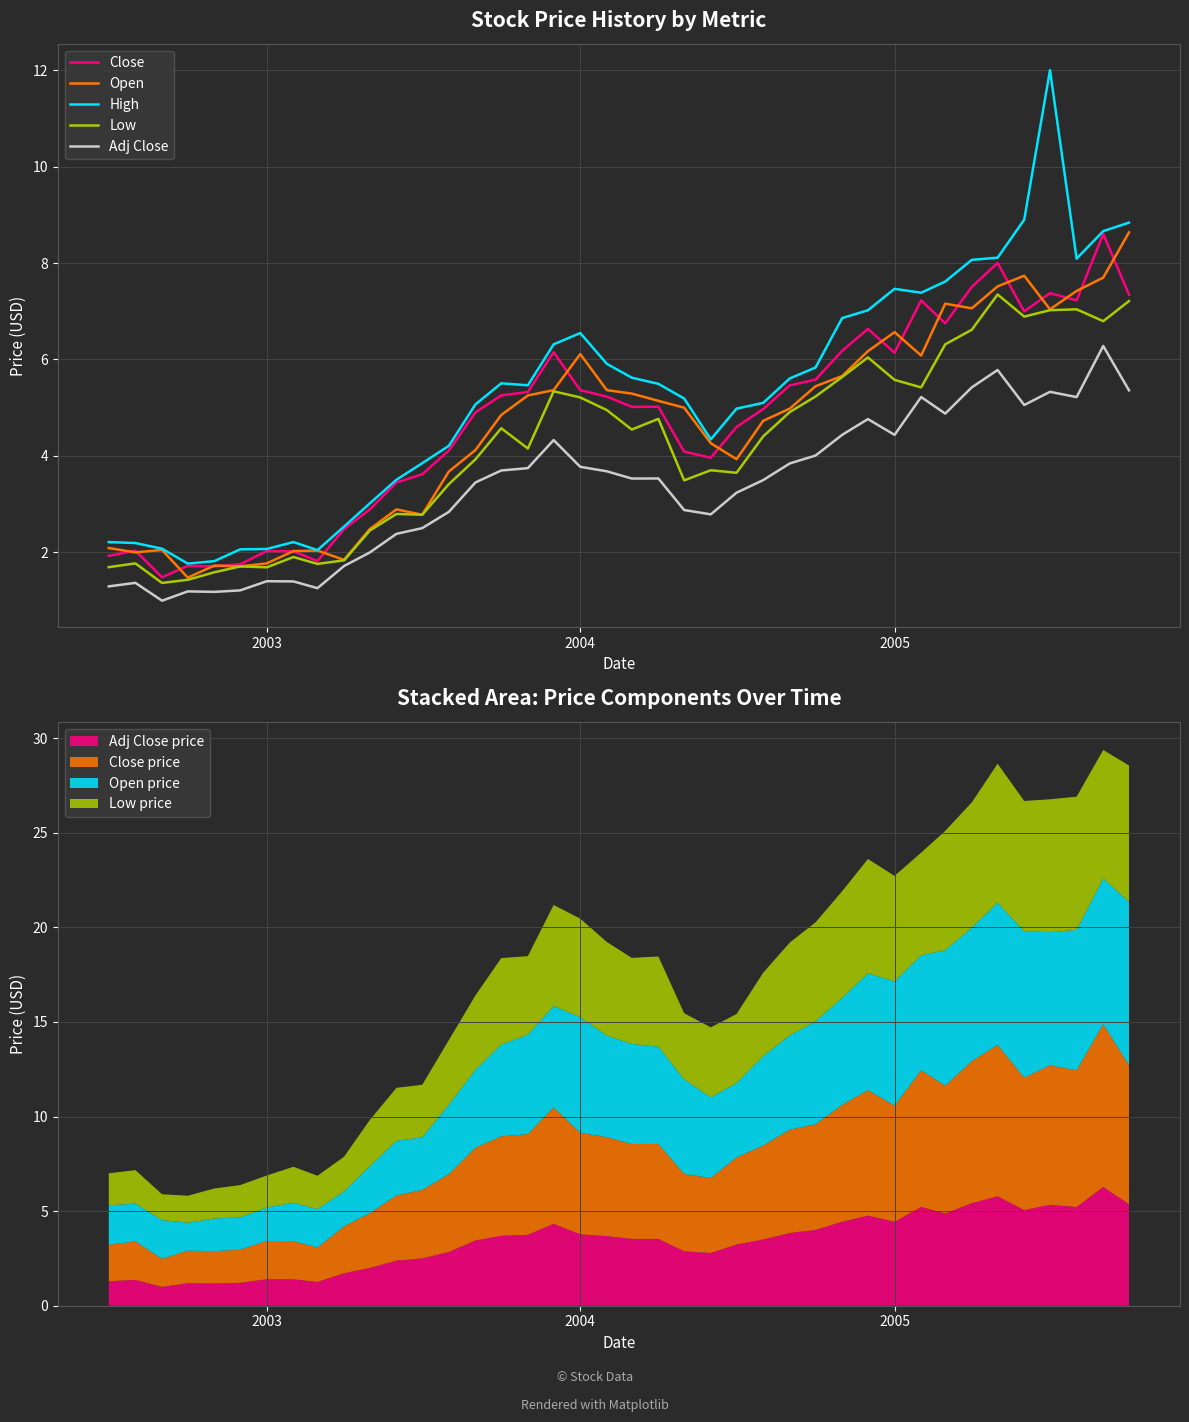

True or false: Close and Adj Close cross at least once.

False